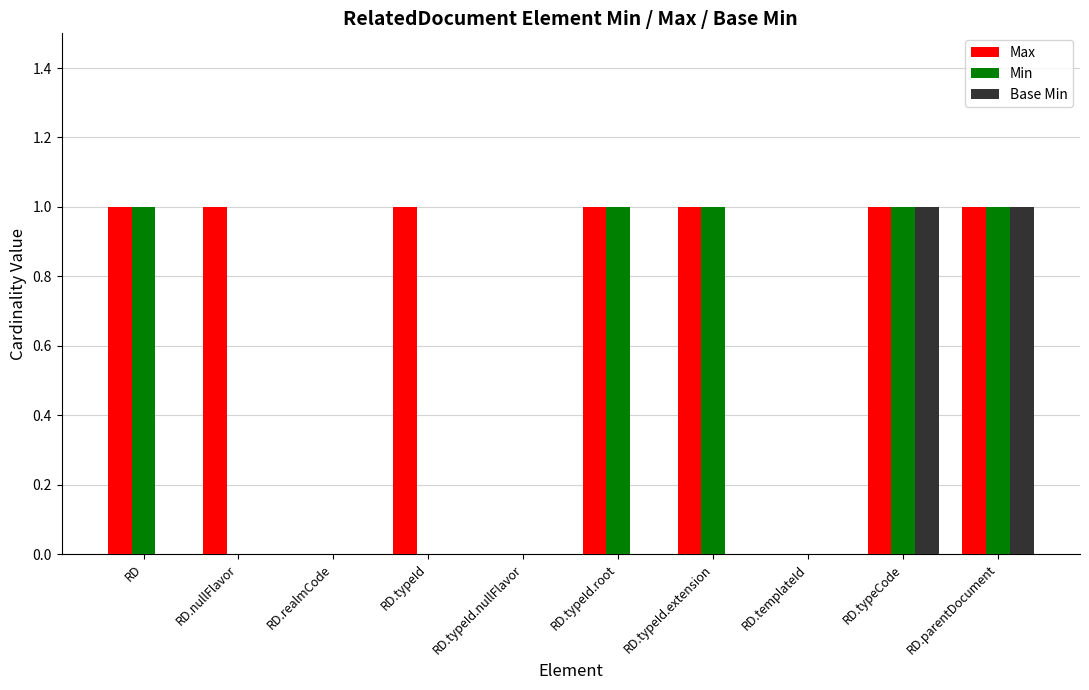

Which series has the largest total across all categories?

Max